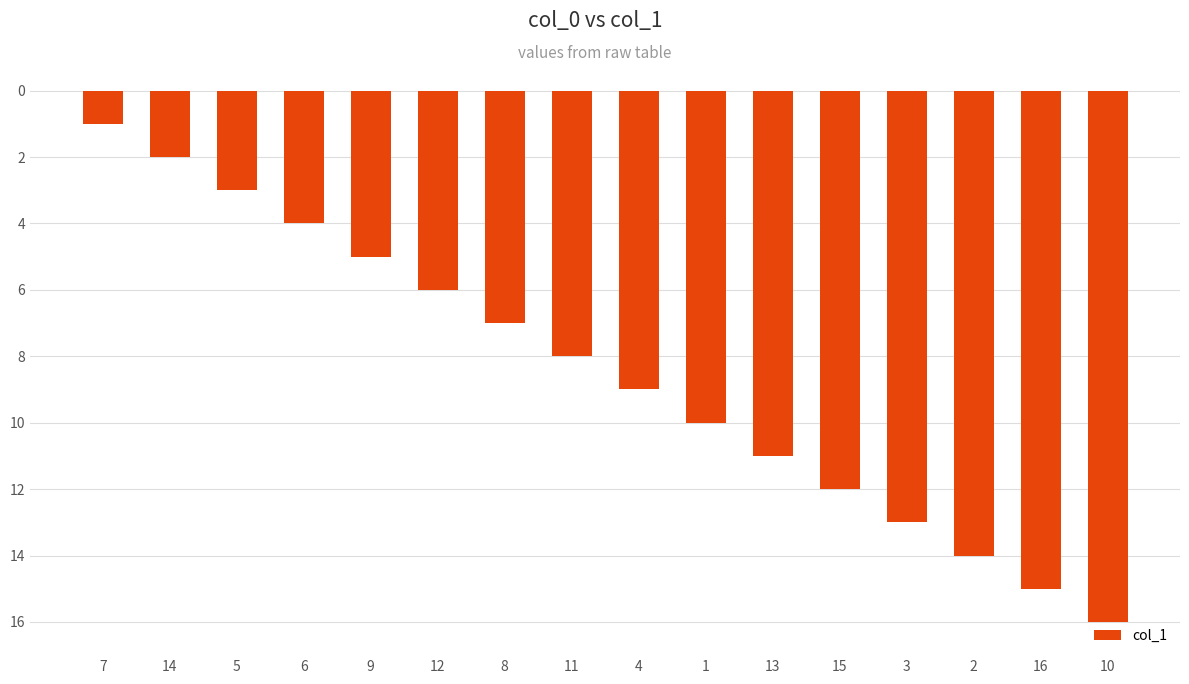

At which label does the data first exceed -8?

7